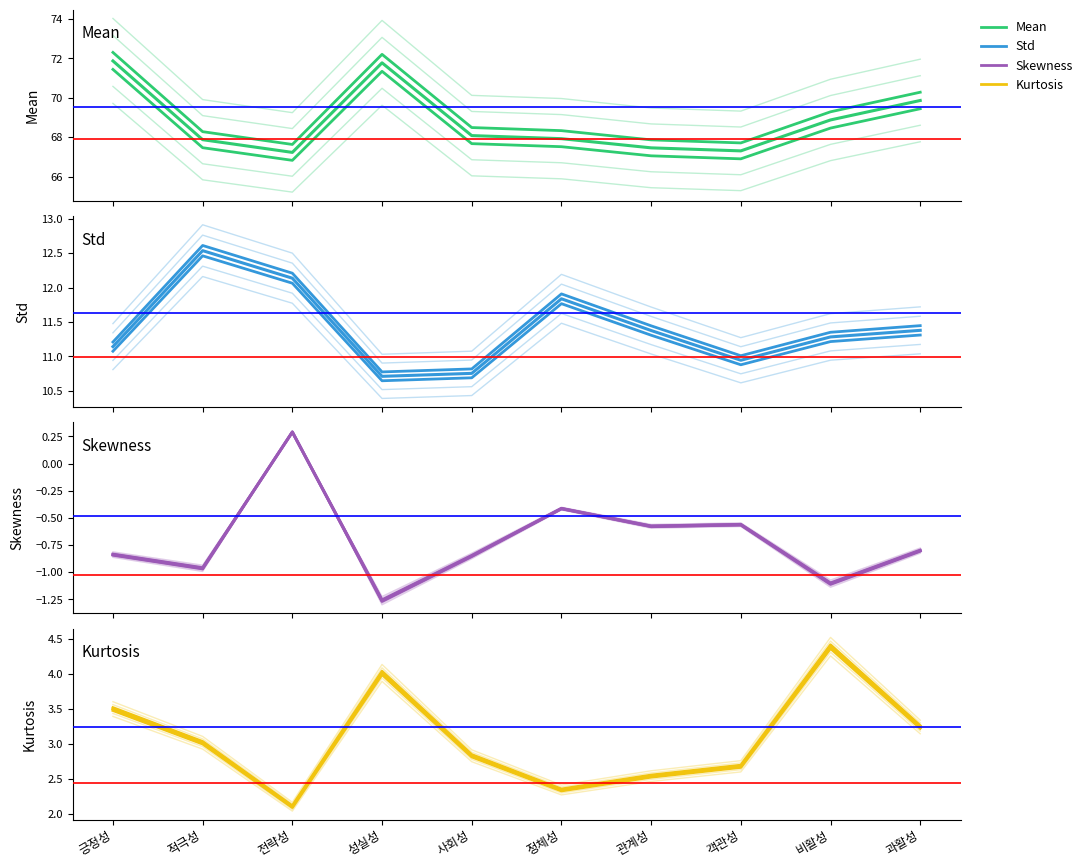

The value of Kurtosis at 전략성 is 0.5. True or false?

False